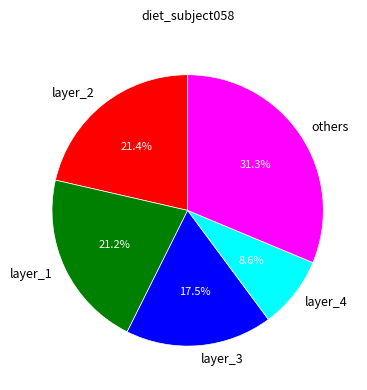

How many slices are in this pie chart?

5